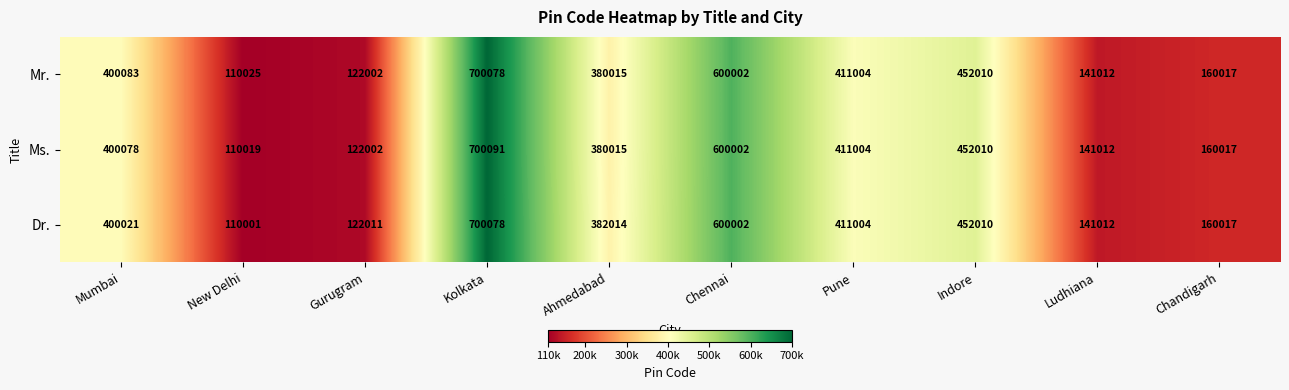

Which series has the largest total across all categories?

Dr.